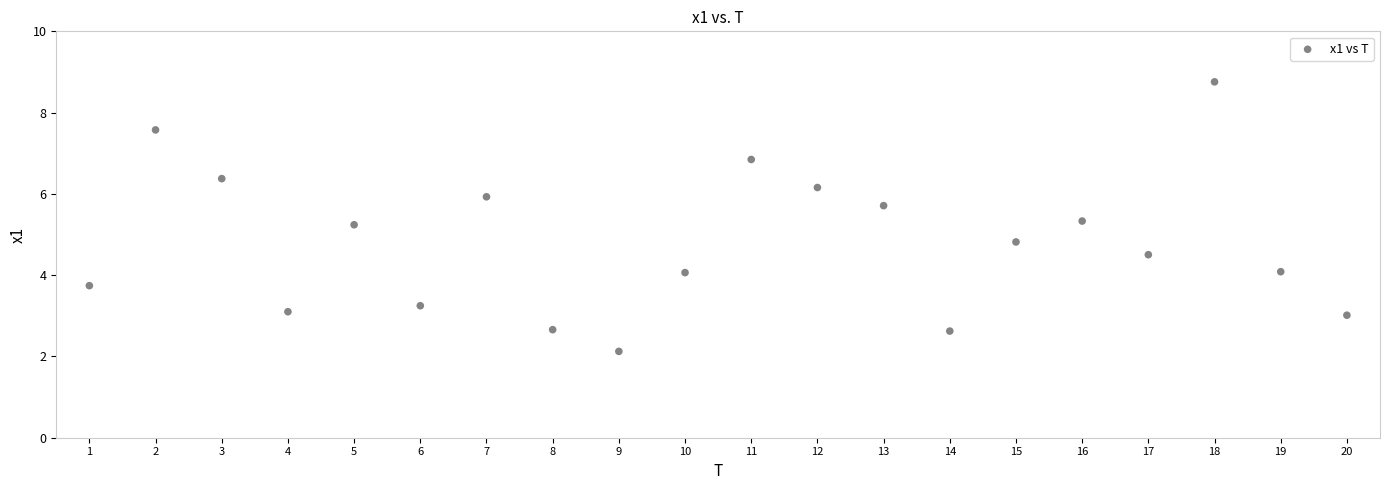

What is the range of X values (max minus min)?

19.0